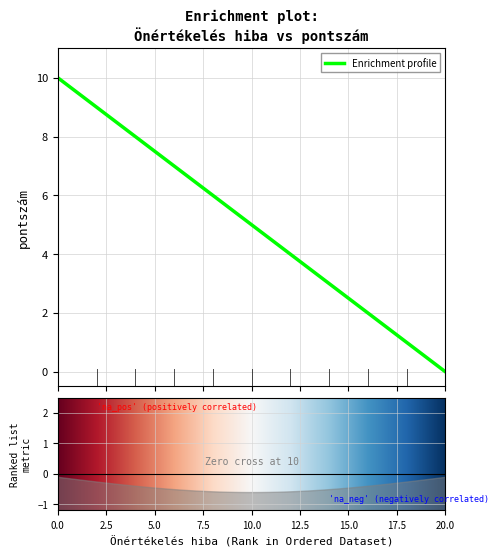

What is the maximum value for Enrichment profile?

10